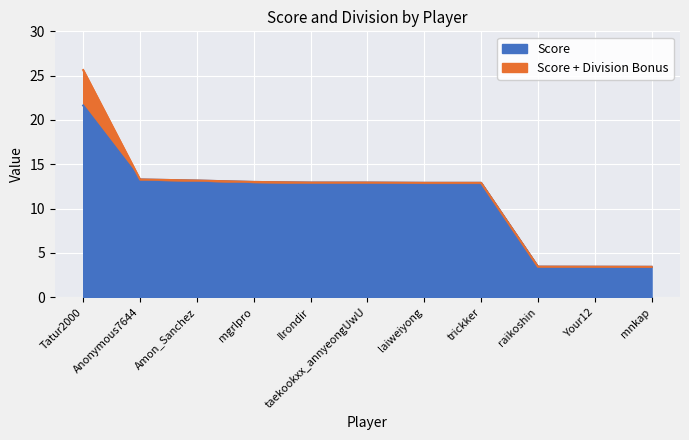

How many lines are shown in the chart?

2